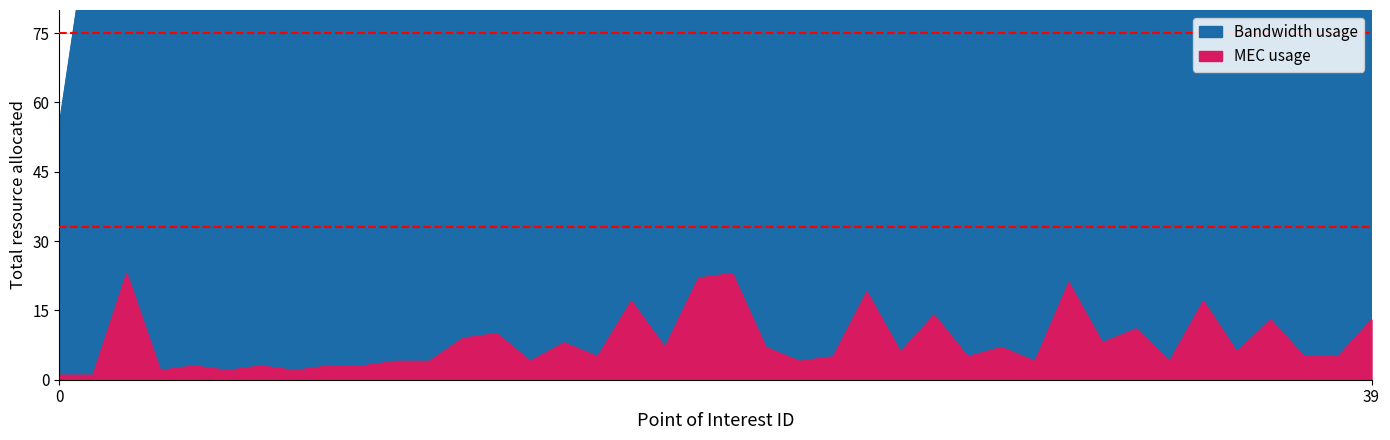

What is the approximate value of HV at 5?

114.8